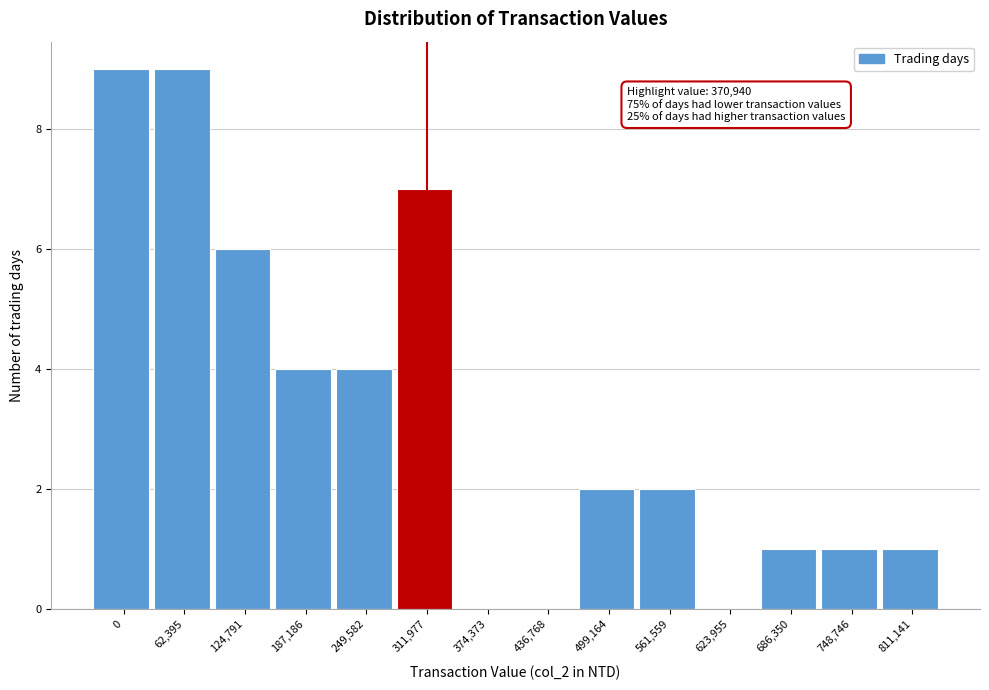

Reading left to right, list all the values displayed in this chart.

0=9	62,395=9	124,791=6	187,186=4	249,582=4	311,977=7	374,373=0	436,768=0	499,164=2	561,559=2	623,955=0	686,350=1	748,746=1	811,141=1